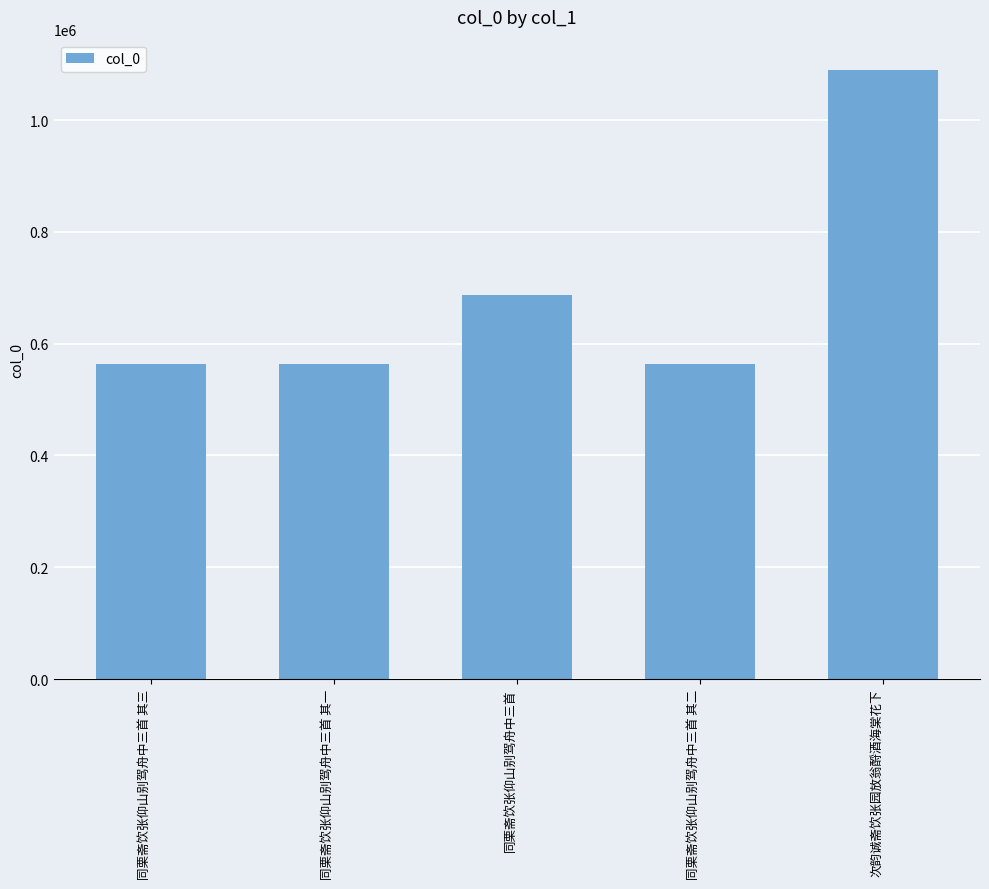

What is the ratio of the value at 同栗斋饮张仰山别驾舟中三首 其二 to the value at 次韵诚斋饮张园放翁酹酒海棠花下?

0.5